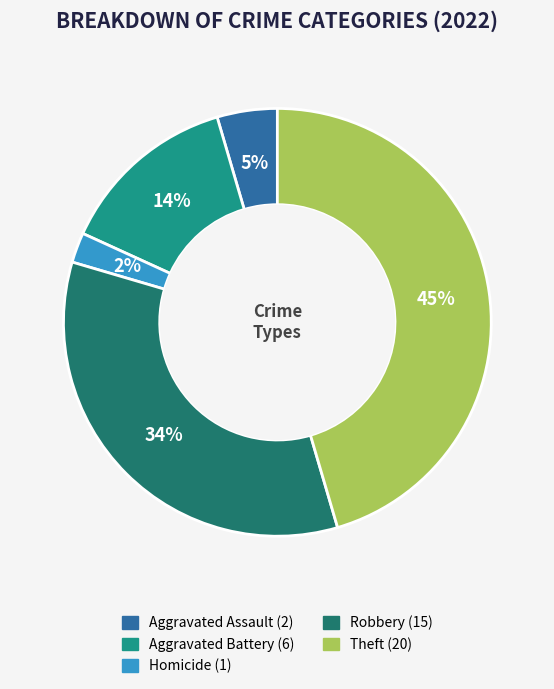

Is there any slice that represents more than half of the pie?

No